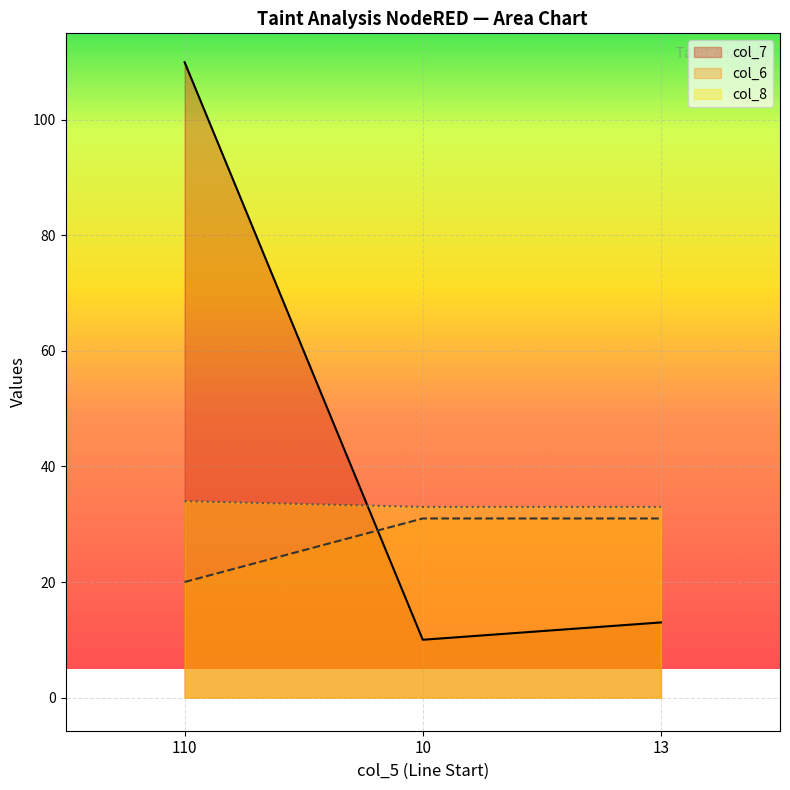

Which category has the highest value in the col_8 series?

110